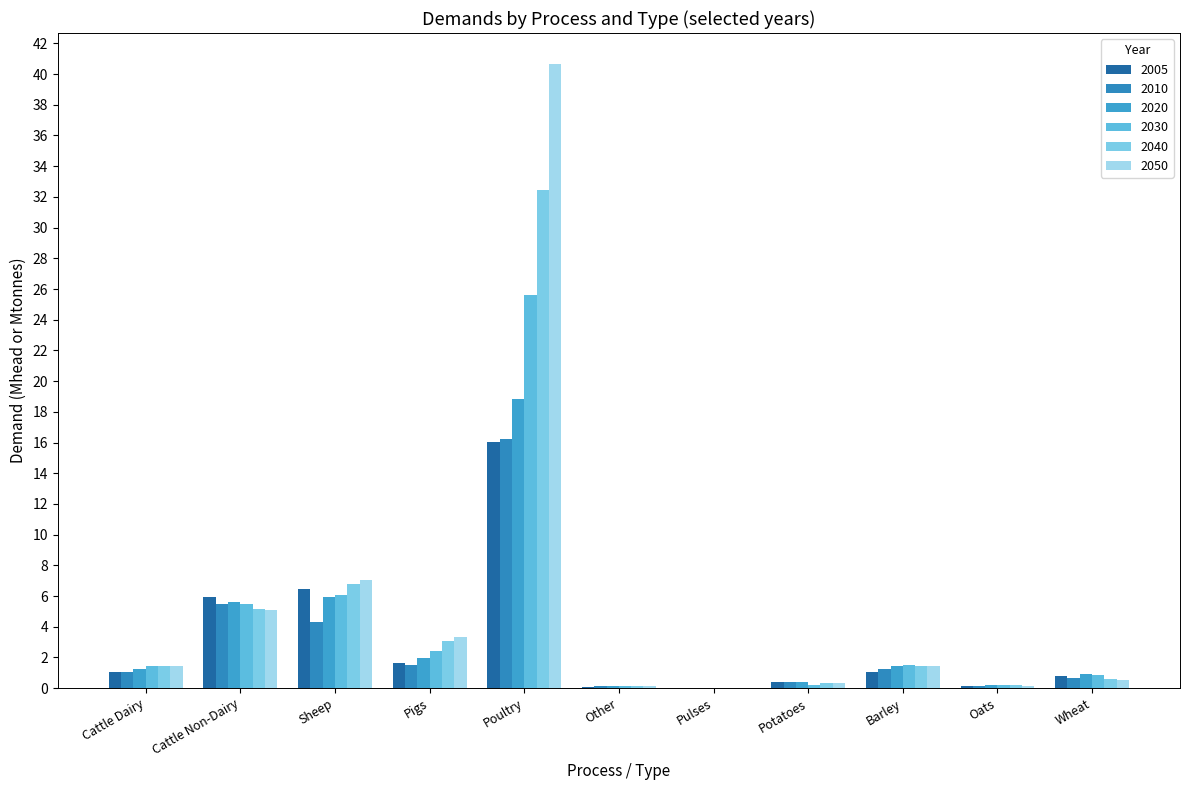

How many series are shown in this chart?

6